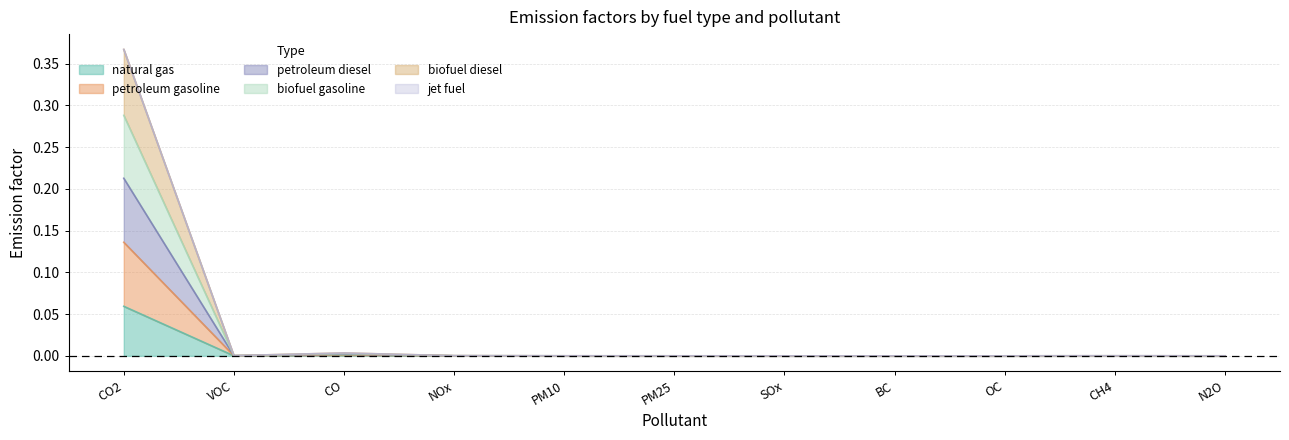

At which category does petroleum gasoline reach its first local peak?

CO